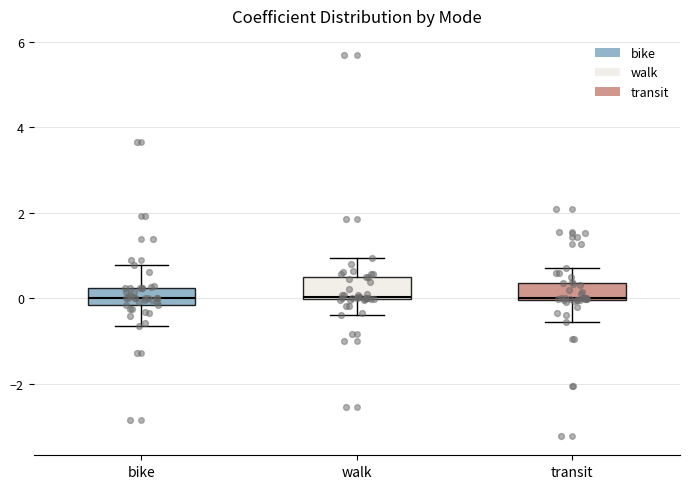

Reading left to right, transcribe this box plot: for each box, give where its median line is, the range the box spans, and where its two whiskers end, as read against the y-axis. The values are not printed on the chart, so give them approximately, as read against the axis.

bike: median 0.0, box -0.2 to 0.2, whiskers -0.6 to 0.8
walk: median 0.0, box 0.0 to 0.4, whiskers -0.4 to 1.0
transit: median 0.0, box 0.0 to 0.4, whiskers -0.6 to 0.8